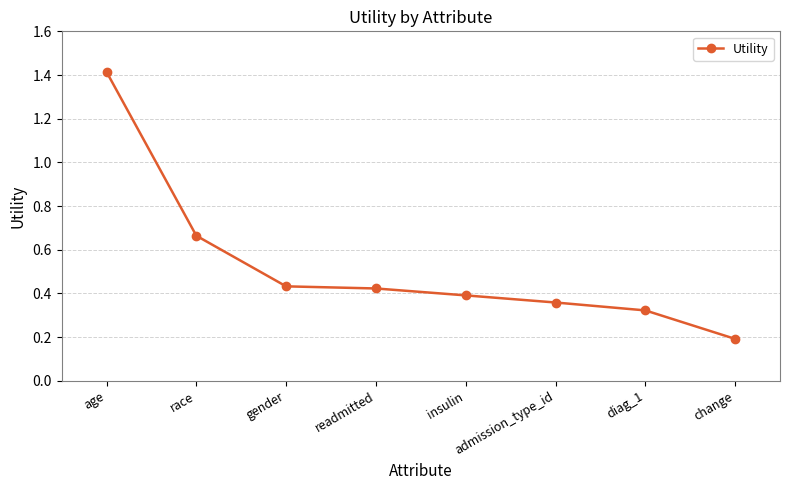

What is the sum of all values?

4.2